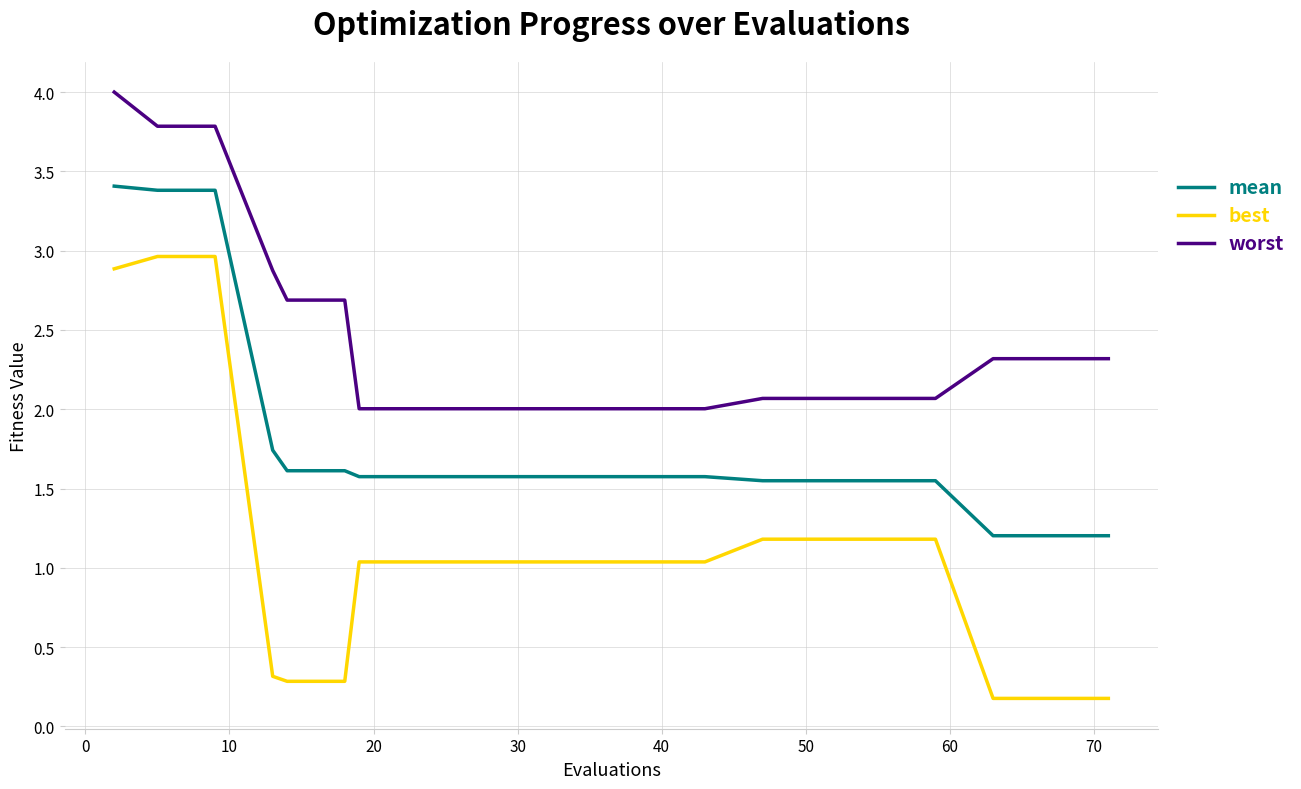

What is the maximum value shown in the chart?

4.0